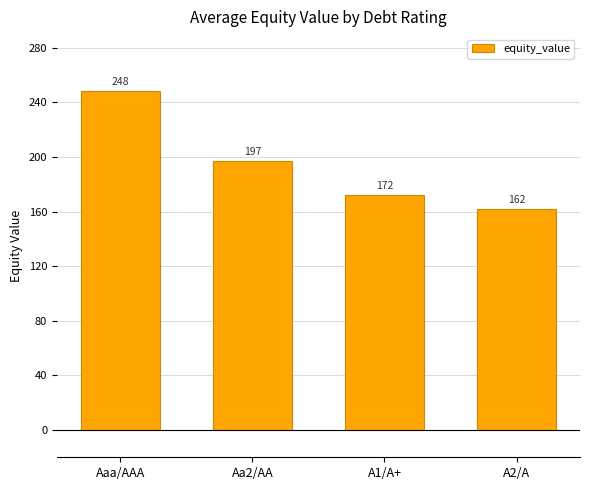

How many data points are less than 197?

2